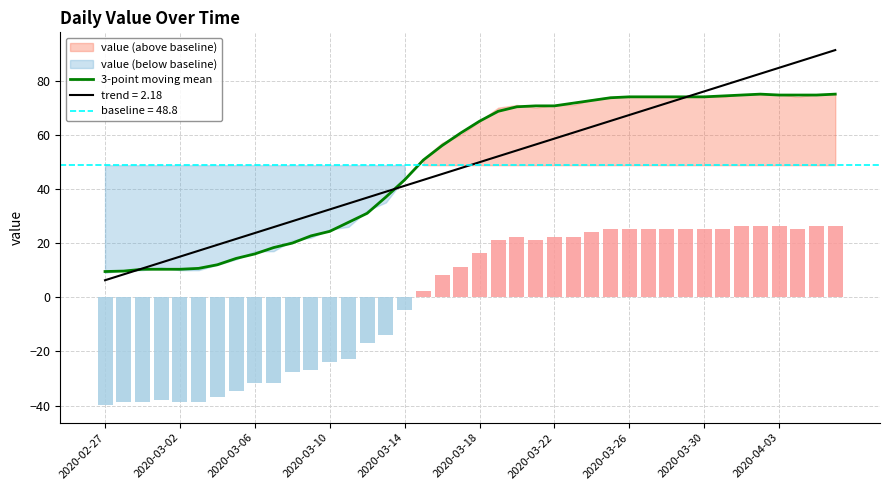

Is it true that the value at 25 is 124.2?

False